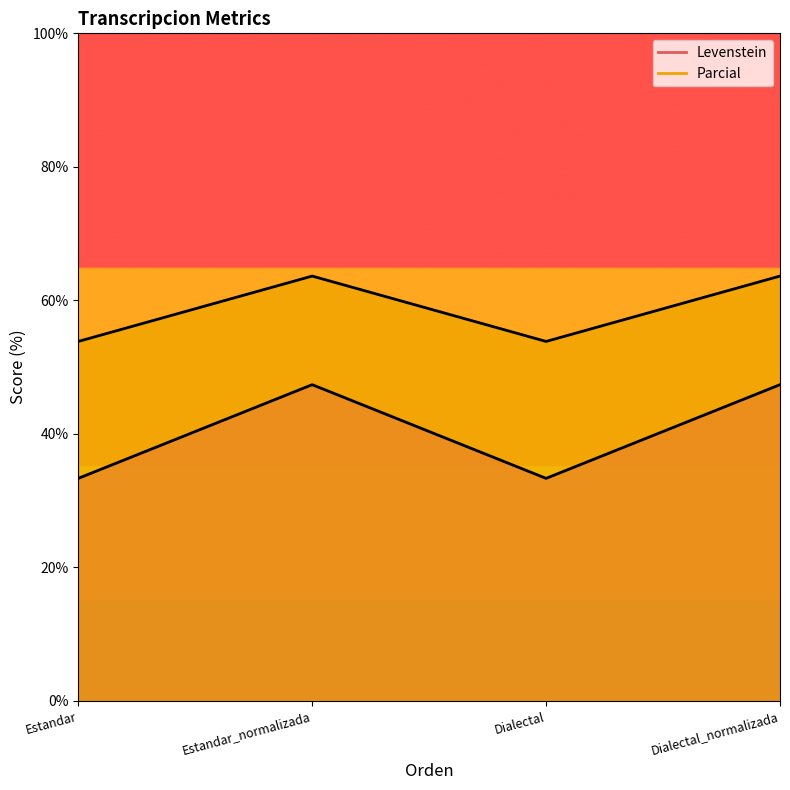

What is the value of the Parcial point at the 1st from the left?

53.8